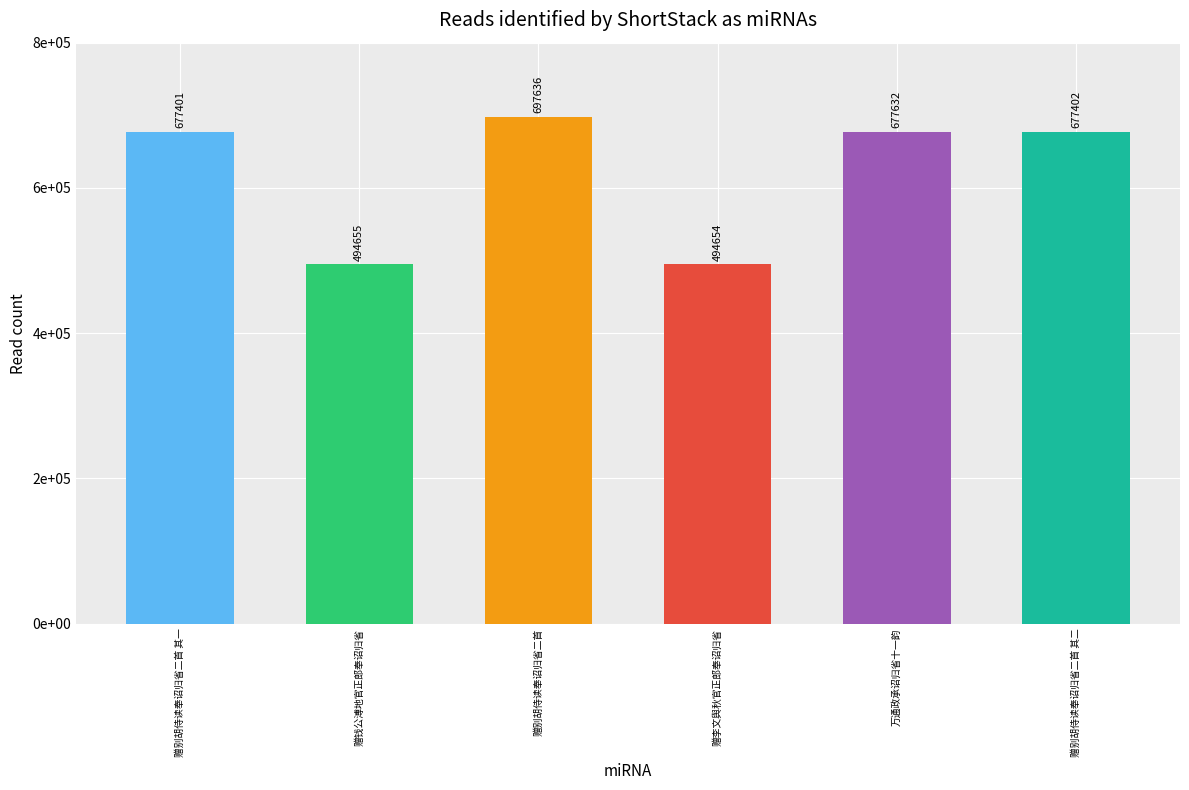

What is the difference between the second highest and minimum values?

182978